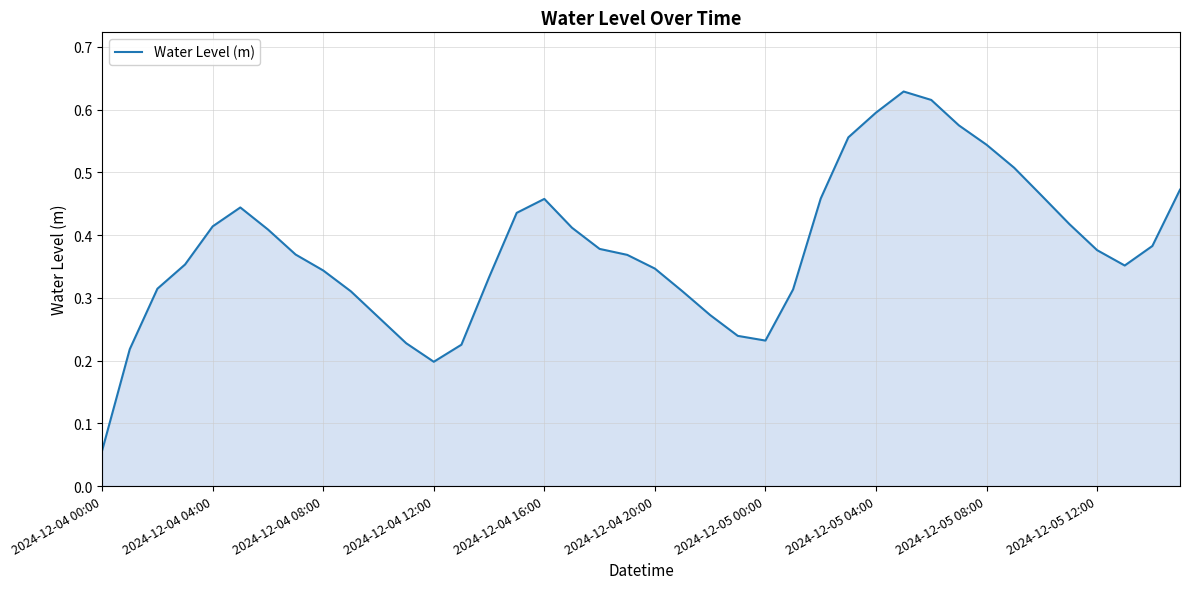

Reading right to left, transcribe all the data shown in this chart.

0.5	0.4	0.4	0.4	0.4	0.5	0.5	0.5	0.6	0.6	0.6	0.6	0.6	0.5	0.3	0.2	0.2	0.3	0.3	0.3	0.4	0.4	0.4	0.5	0.4	0.3	0.2	0.2	0.2	0.3	0.3	0.3	0.4	0.4	0.4	0.4	0.4	0.3	0.2	0.1